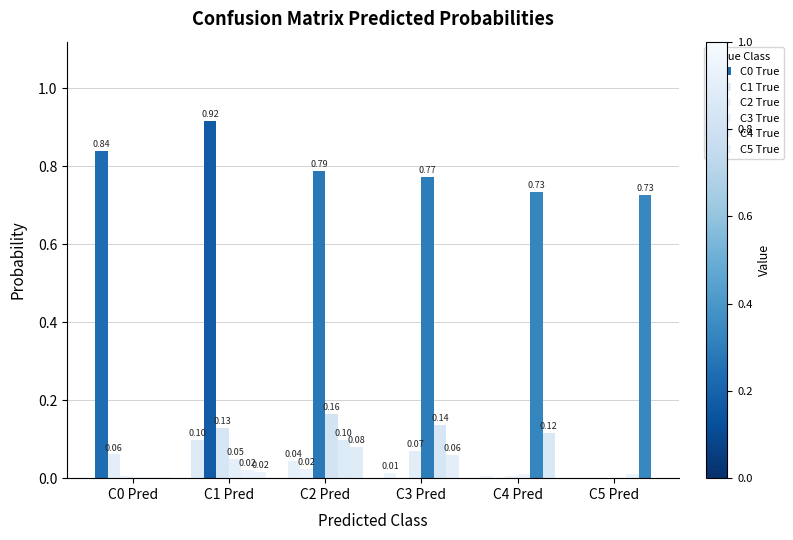

What is the label of the 5th bar from the right?

C1 Pred